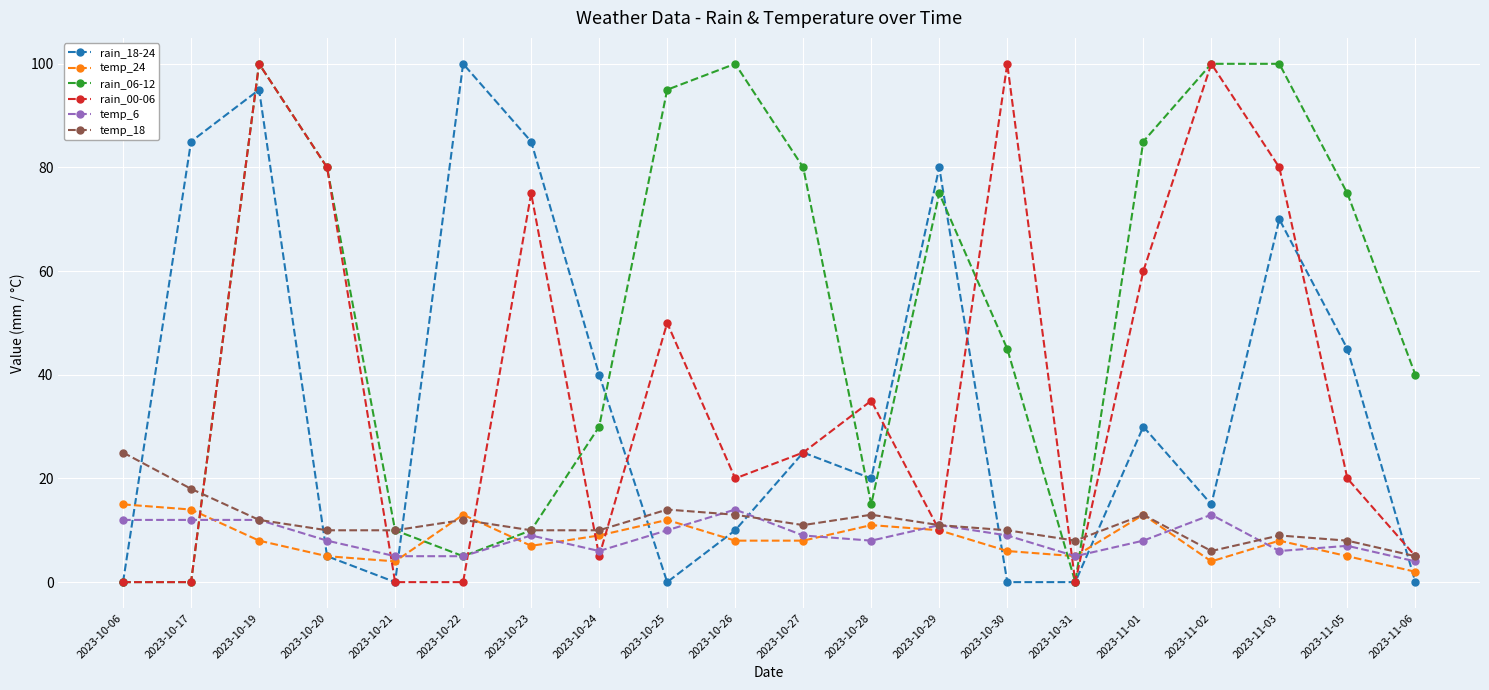

True or false: temp_6 has more than 1 points higher than both neighbors.

True